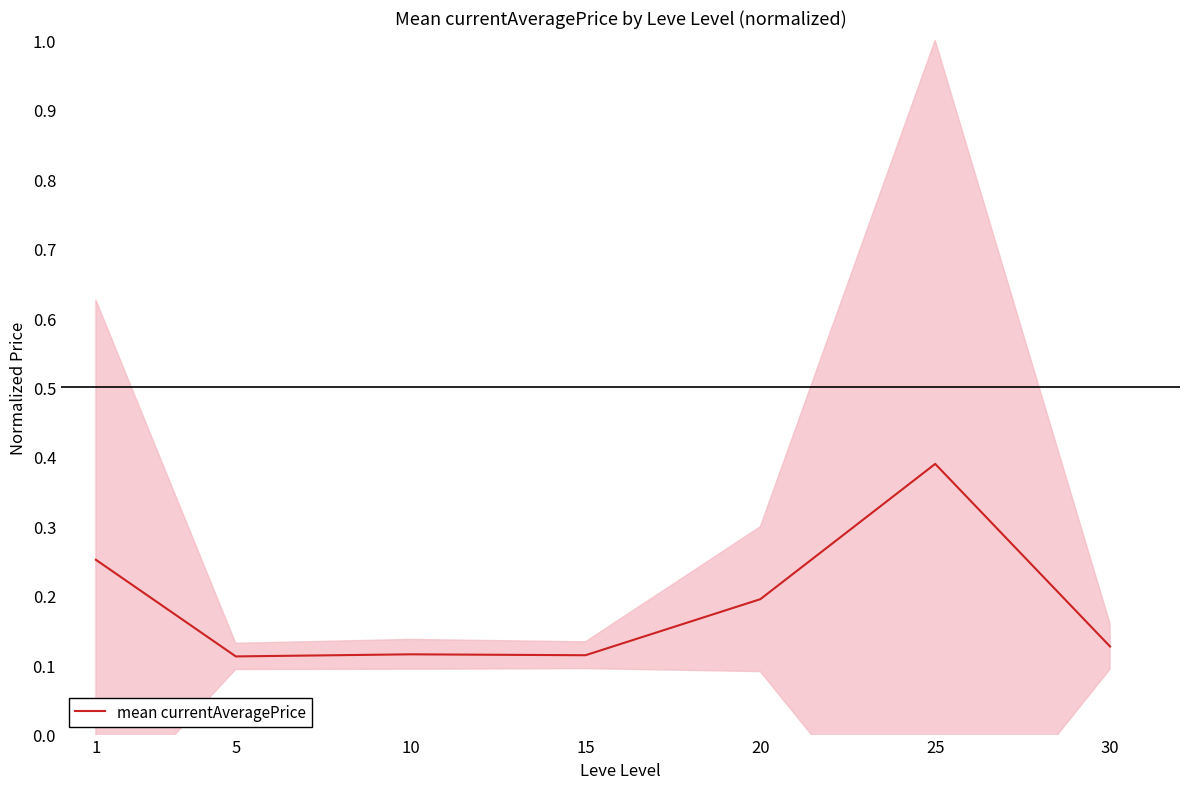

What is the value of the 4th point from the left?

0.1